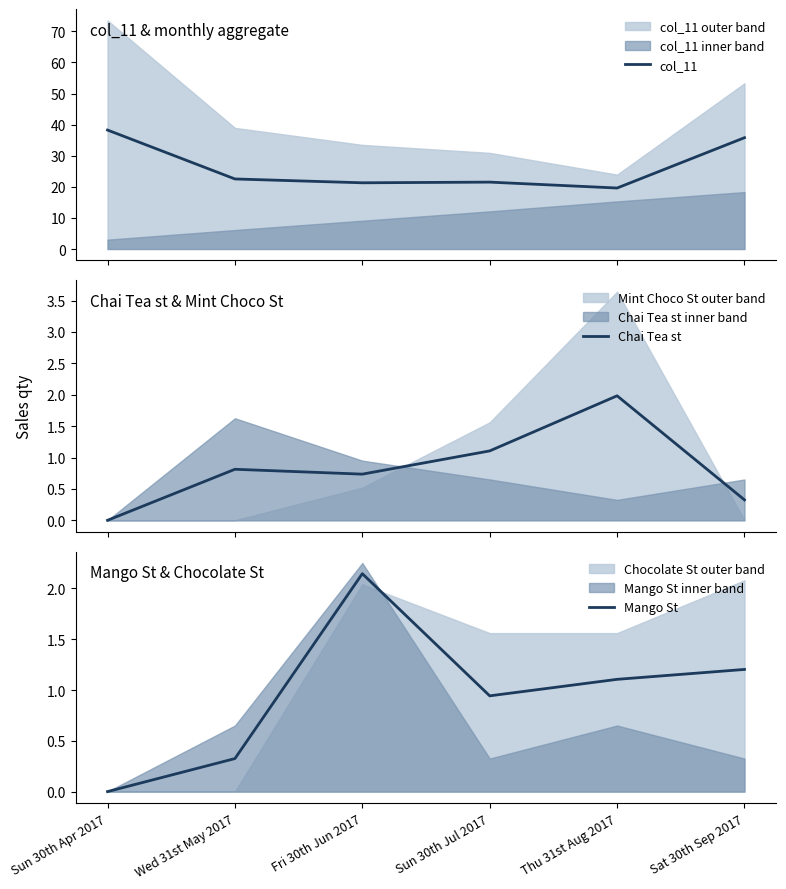

Rank the series by their maximum value, from lowest to highest.

Chai Tea st, Mango St, col_11